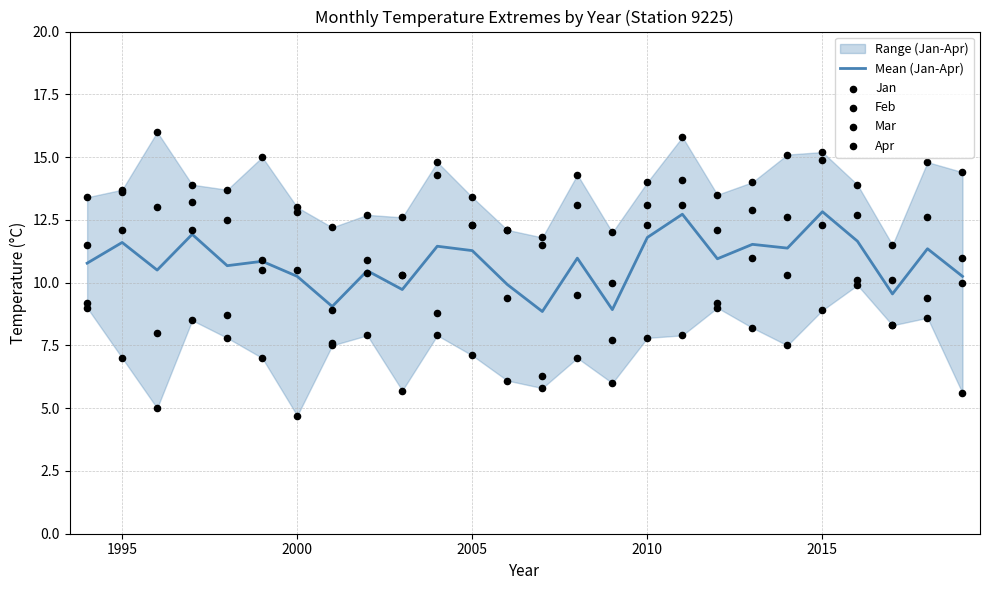

What is the highest value of the Mean (Jan-Apr) series?

12.8